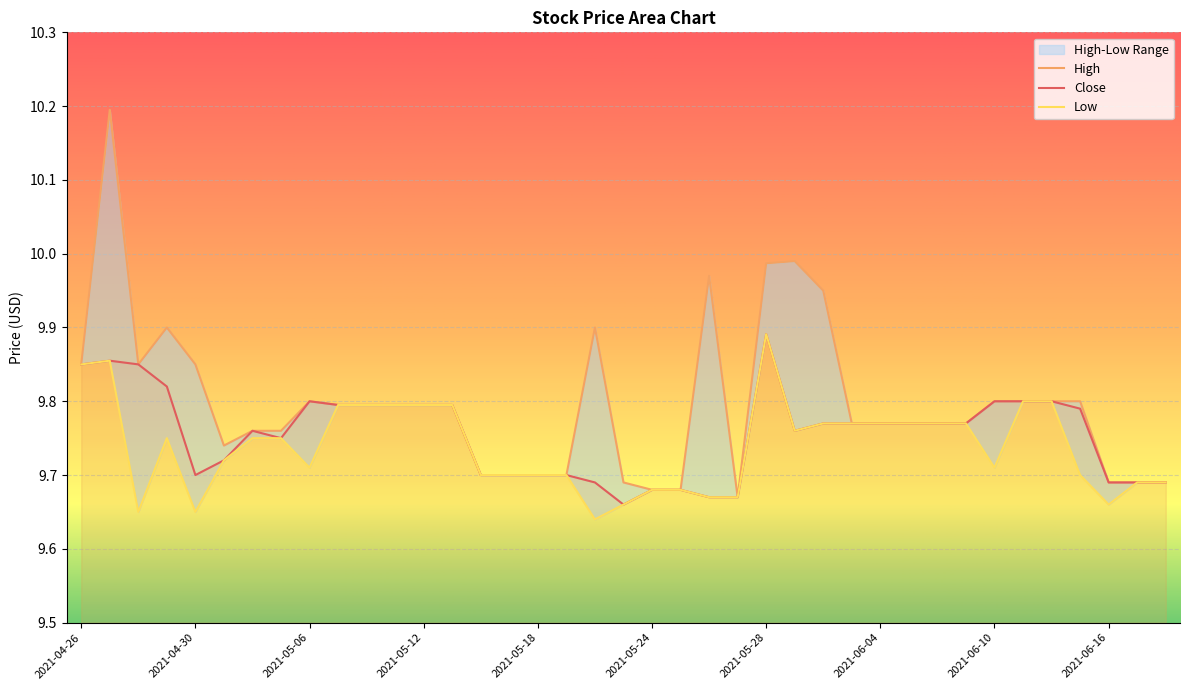

Rank the series by their average value, from highest to lowest.

High, Close, Low